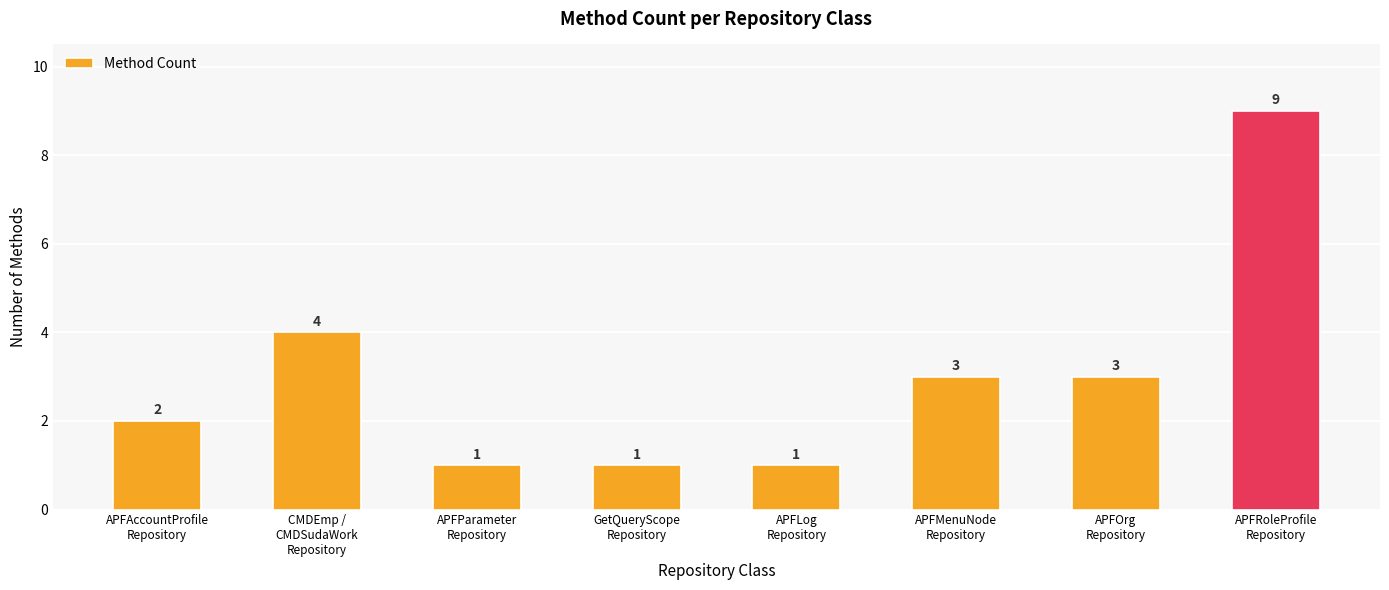

Reading left to right, extract all data points from this chart.

APFAccountProfile
Repository=2	CMDEmp /
CMDSudaWork
Repository=4	APFParameter
Repository=1	GetQueryScope
Repository=1	APFLog
Repository=1	APFMenuNode
Repository=3	APFOrg
Repository=3	APFRoleProfile
Repository=9